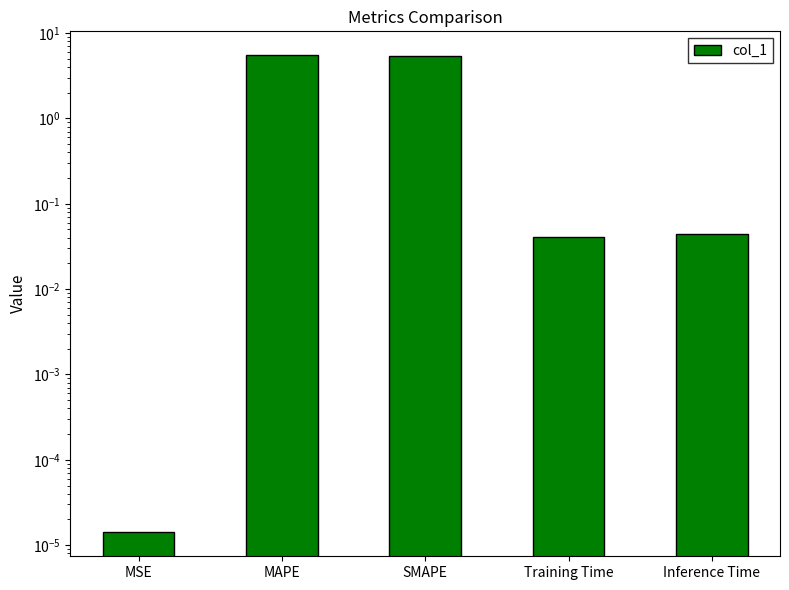

The chart shows a value of 0.0 at MSE. True or false?

True